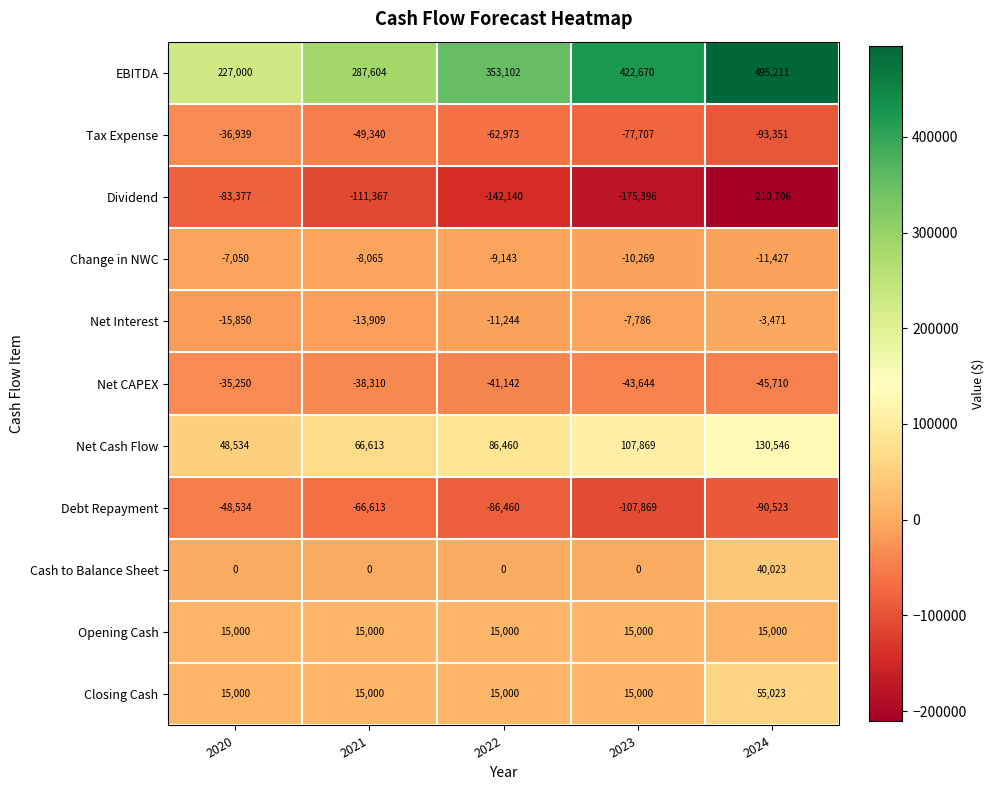

Rank the categories by Dividend value from lowest to highest.

2024, 2023, 2022, 2021, 2020